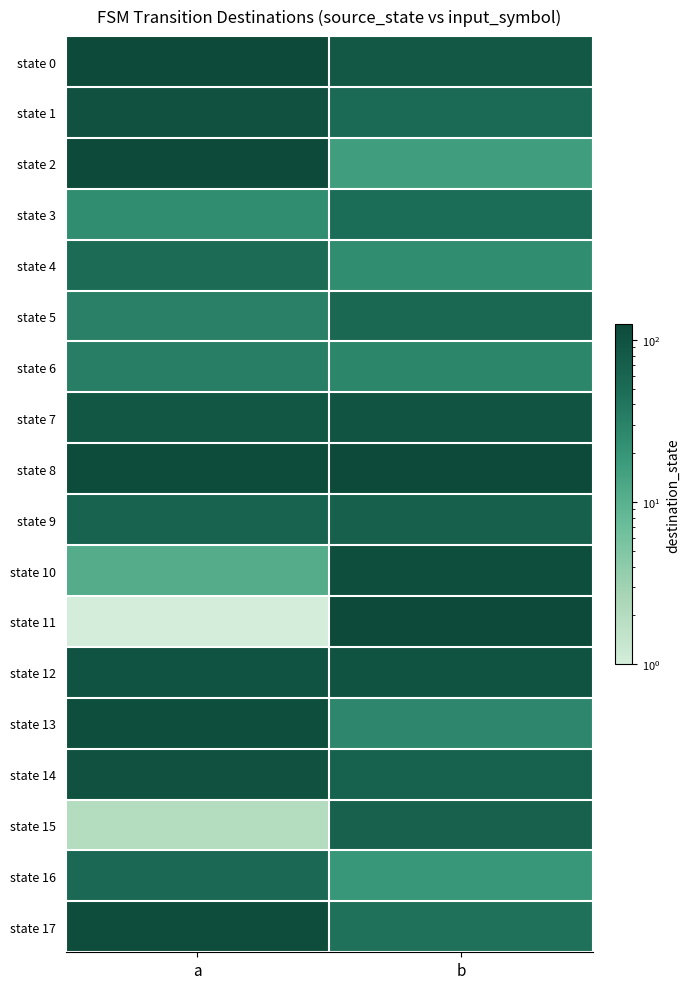

List the series in order of their peak value, lowest first.

state 6, state 3, state 4, state 16, state 5, state 15, state 9, state 7, state 12, state 1, state 14, state 13, state 10, state 17, state 0, state 2, state 8, state 11